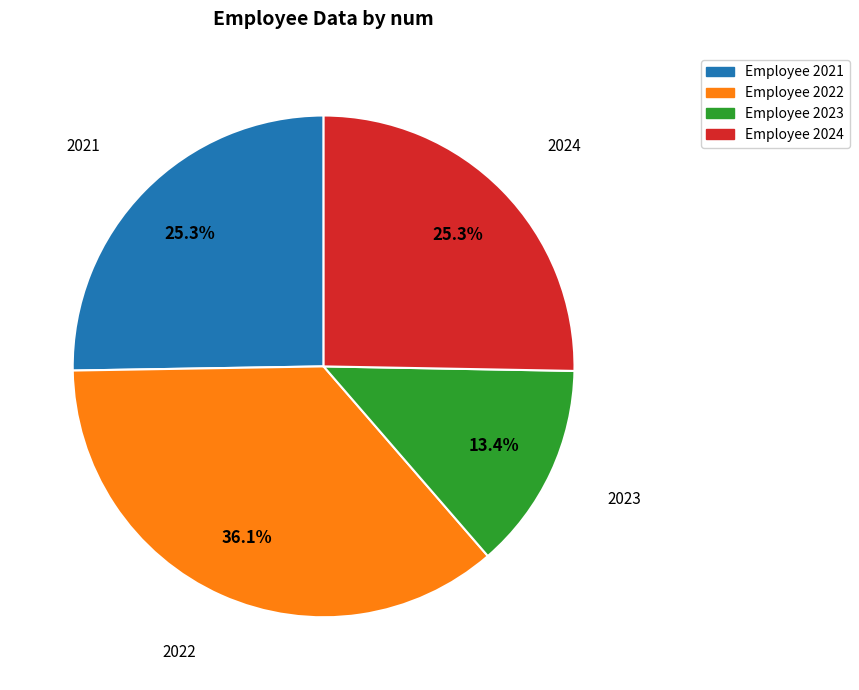

Is there a majority slice in this chart?

No